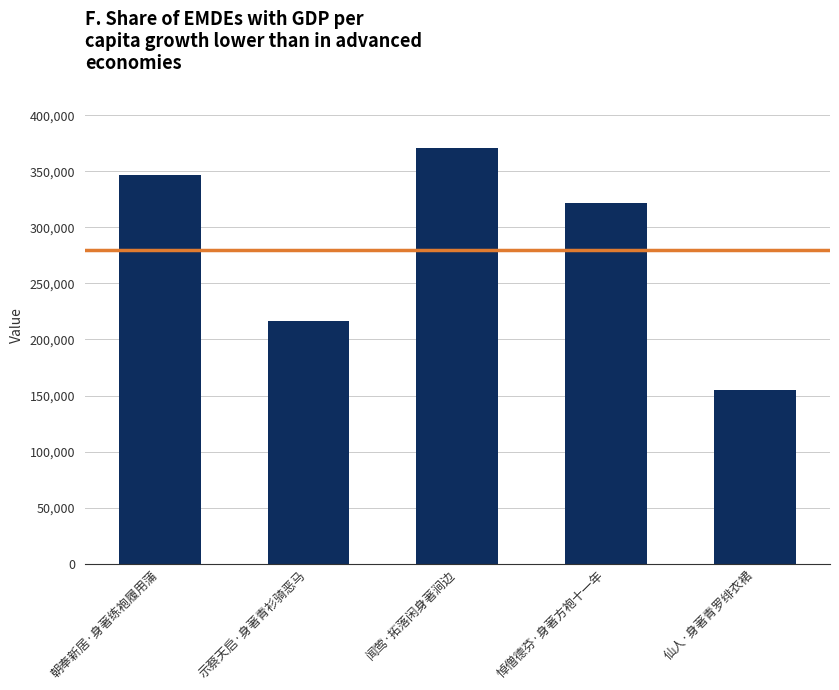

What is the difference between the maximum and minimum values?

215775